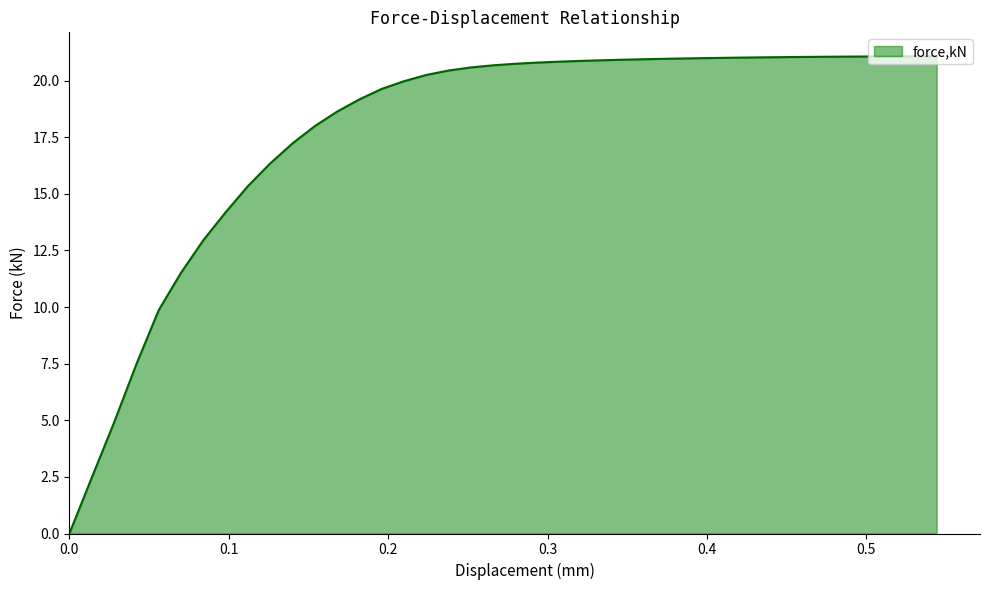

What is the difference between the maximum and minimum values?

21.1